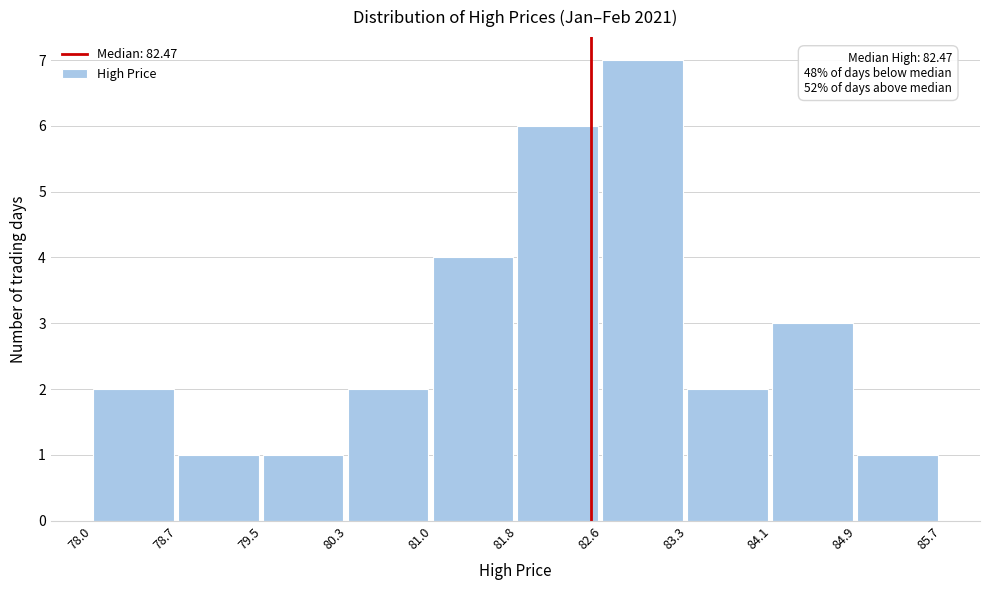

Over which range of the x-axis is the bar tallest?

82.6 to 83.3